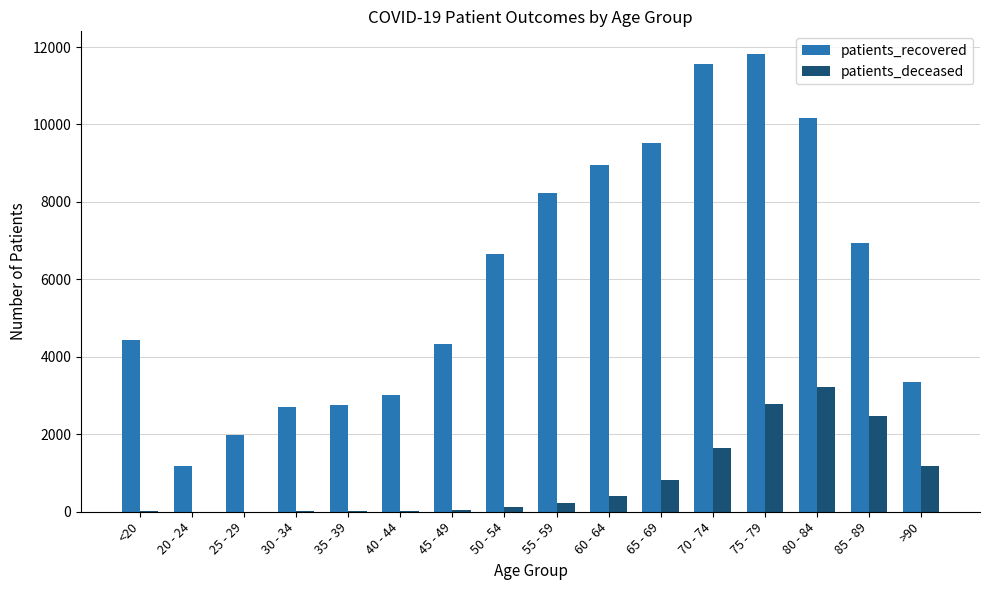

The value of patients_recovered at 85 - 89 is 6949. True or false?

True